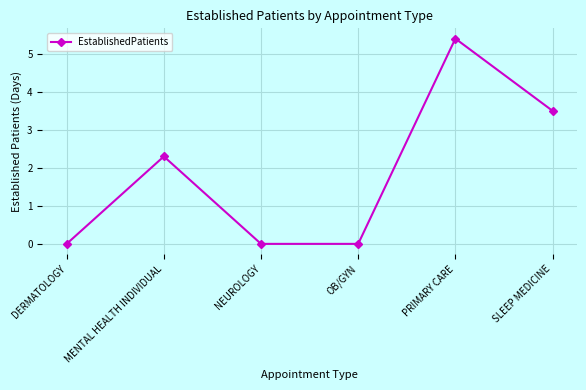

What is the sum of all values?

11.2